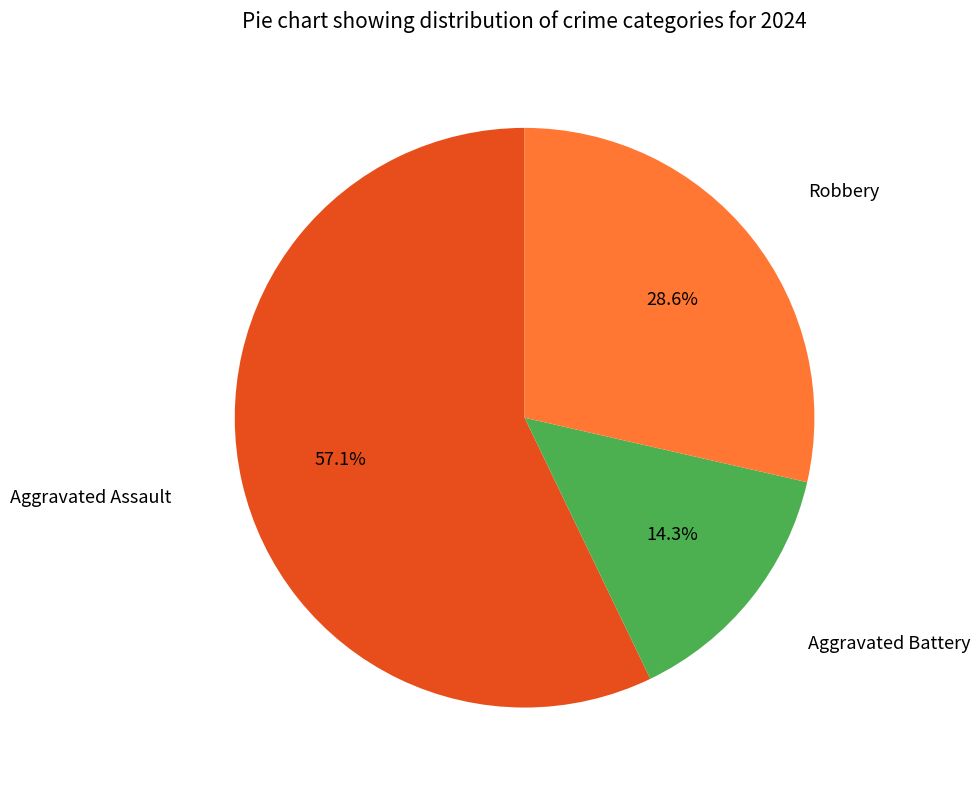

Does any single category account for the majority?

Yes